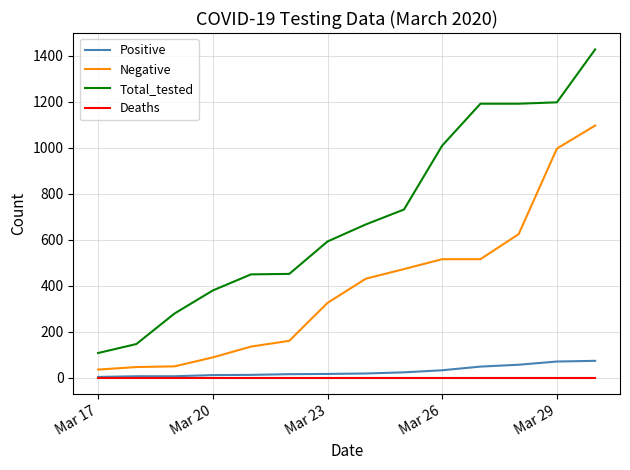

Which series has the largest range (max minus min)?

Total_tested